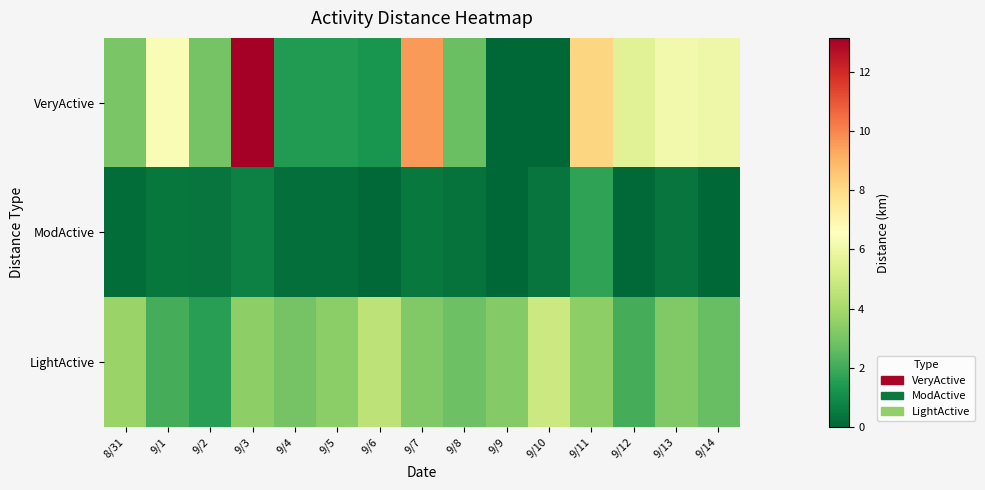

What is the difference between the highest and lowest values at 9/14?

6.0